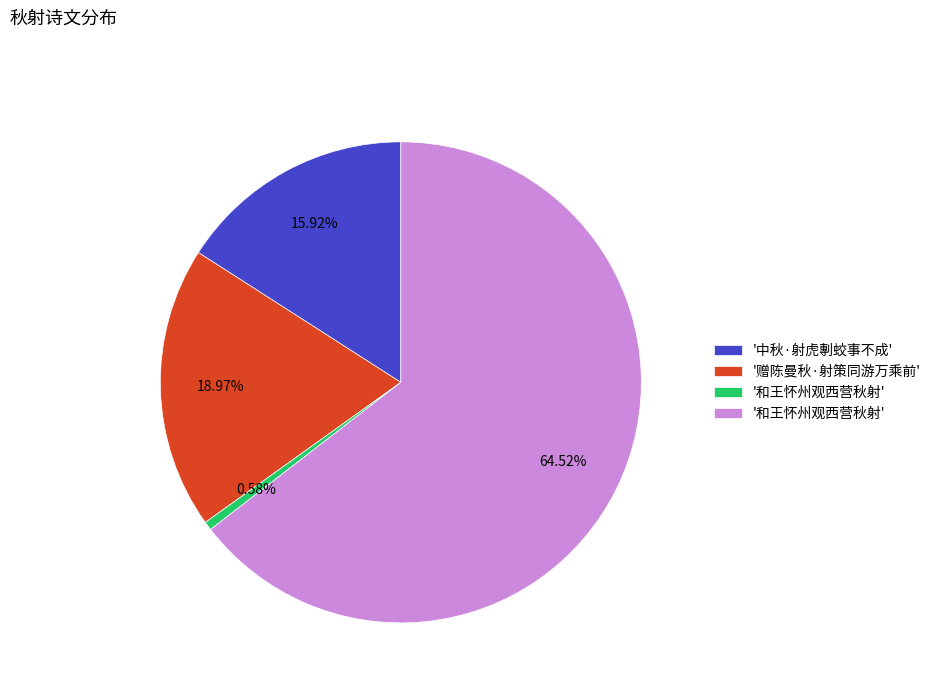

Does any single category account for the majority?

Yes